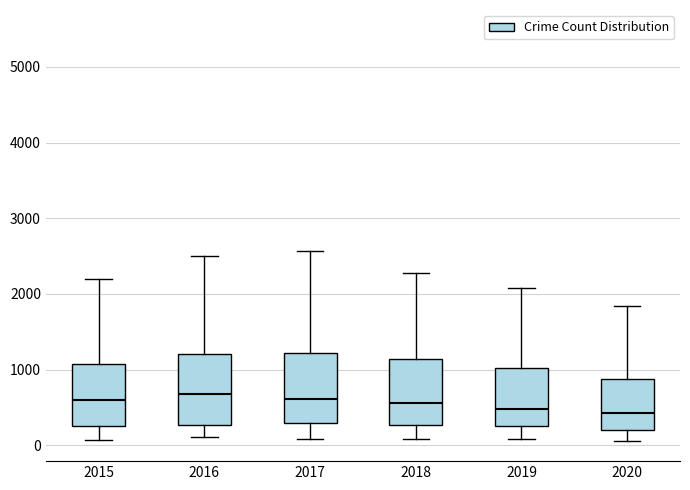

Reading left to right, transcribe this box plot: for each box, give where its median line is, the range the box spans, and where its two whiskers end, as read against the y-axis. The values are not printed on the chart, so give them approximately, as read against the axis.

2015: median 600, box 300 to 1100, whiskers 100 to 2200
2016: median 700, box 300 to 1200, whiskers 100 to 2500
2017: median 600, box 300 to 1200, whiskers 100 to 2600
2018: median 600, box 300 to 1100, whiskers 100 to 2300
2019: median 500, box 300 to 1000, whiskers 100 to 2100
2020: median 400, box 200 to 900, whiskers 100 to 1800